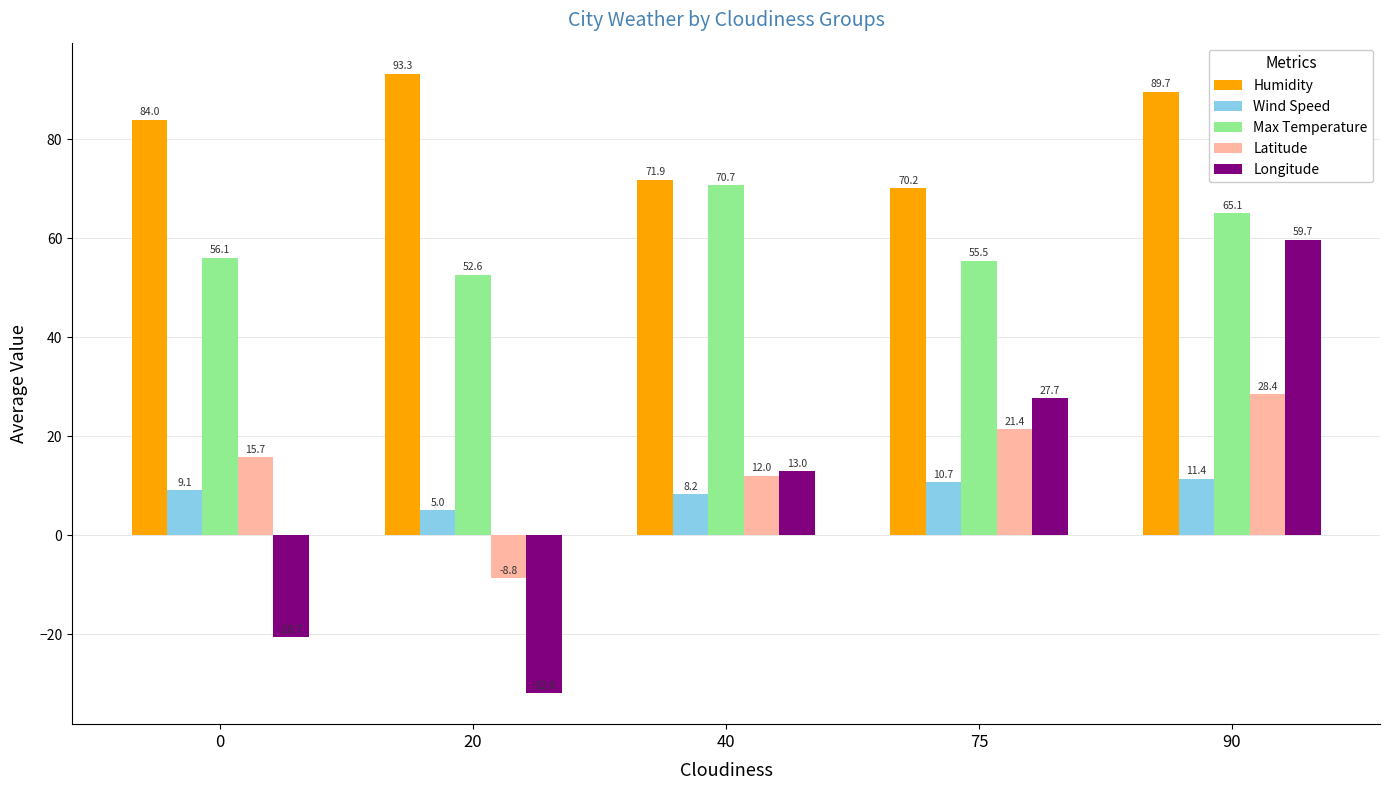

What is the highest value of the Longitude series?

59.7